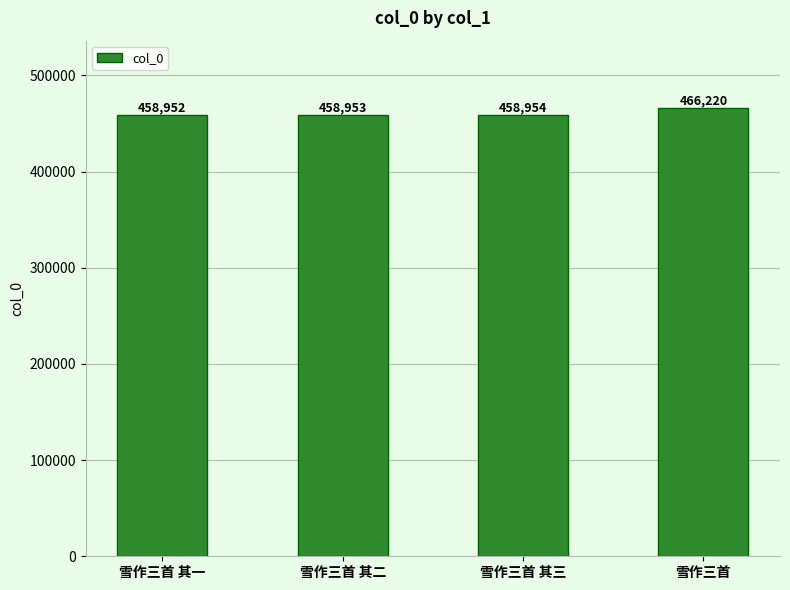

Does the chart contain stacked bars?

No